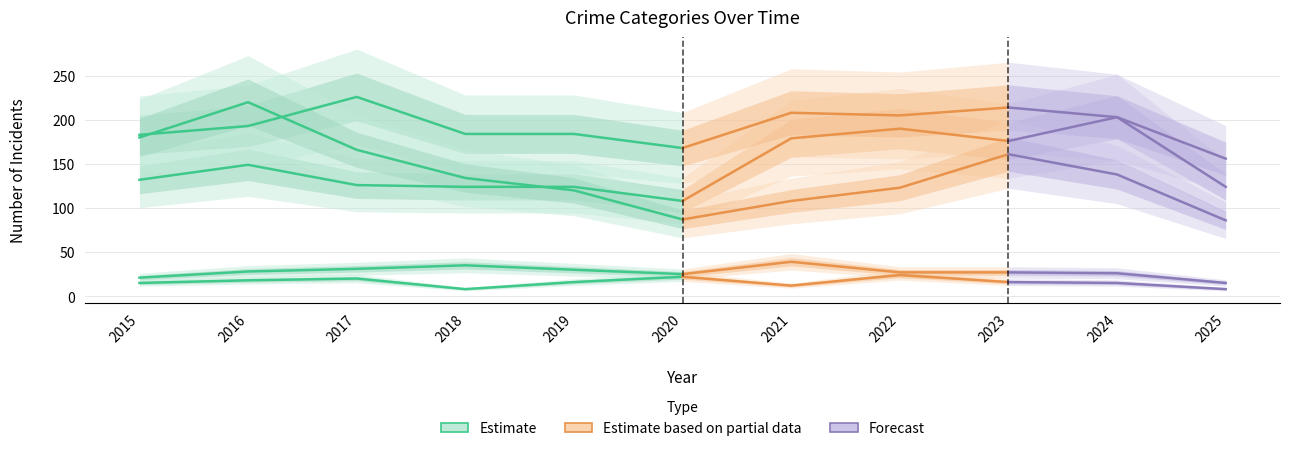

What is the average value of the Criminal Sexual Assault series?

28